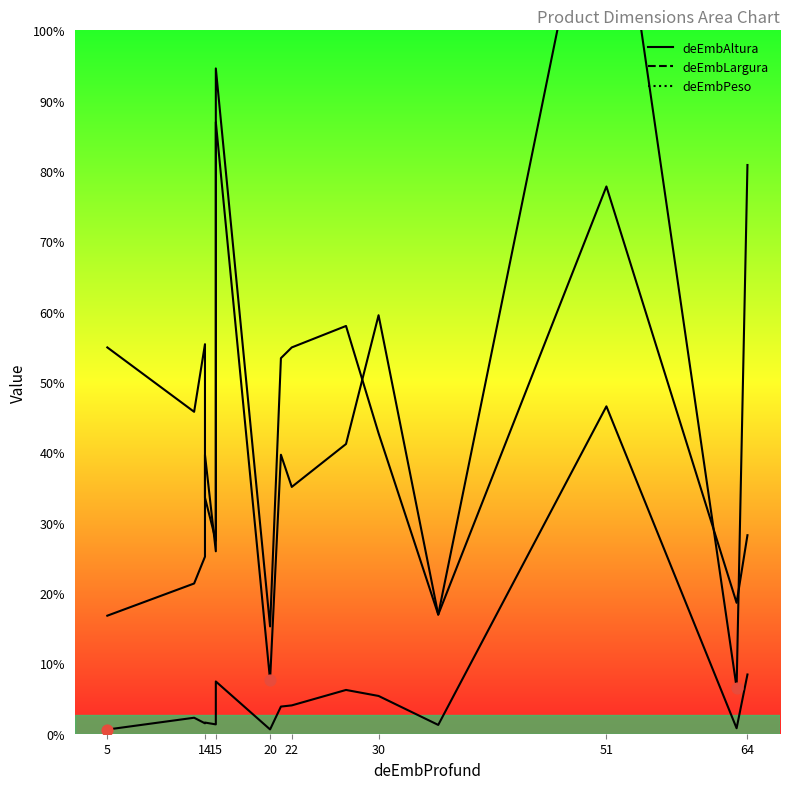

What are all the series names shown in the legend?

deEmbAltura, deEmbLargura, deEmbPeso